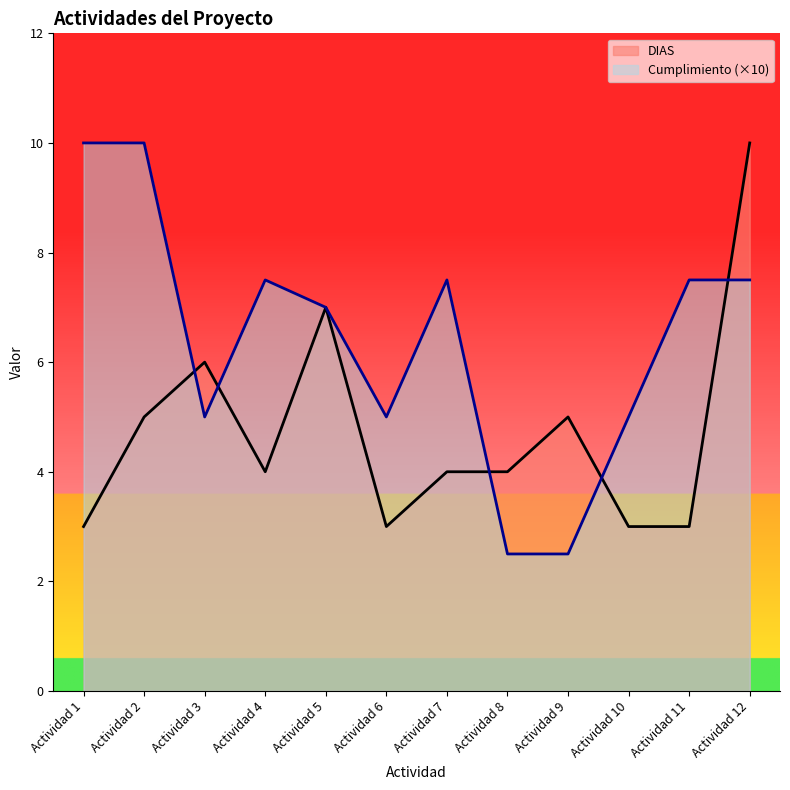

Read the Cumplimiento value at Actividad 7.

7.5